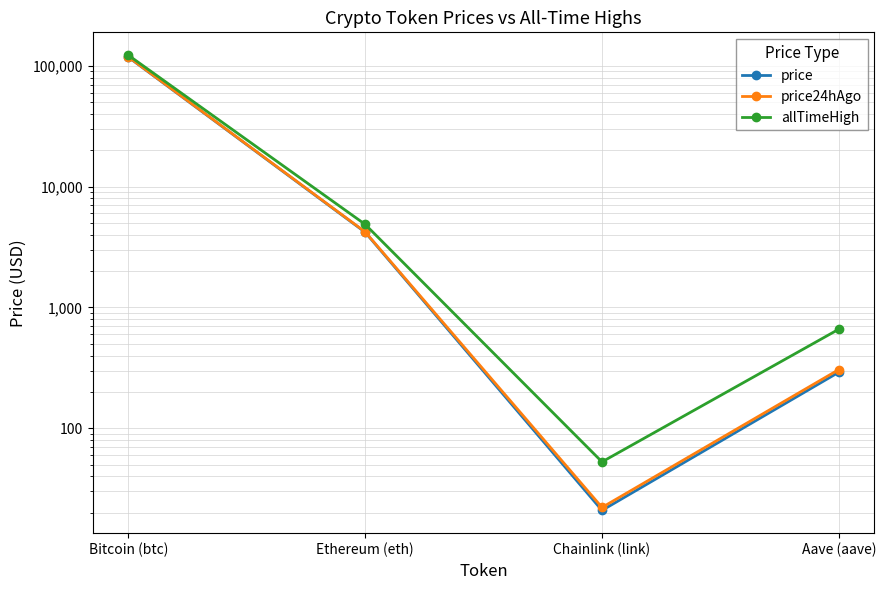

Rank the series by their maximum value, from highest to lowest.

allTimeHigh, price24hAgo, price